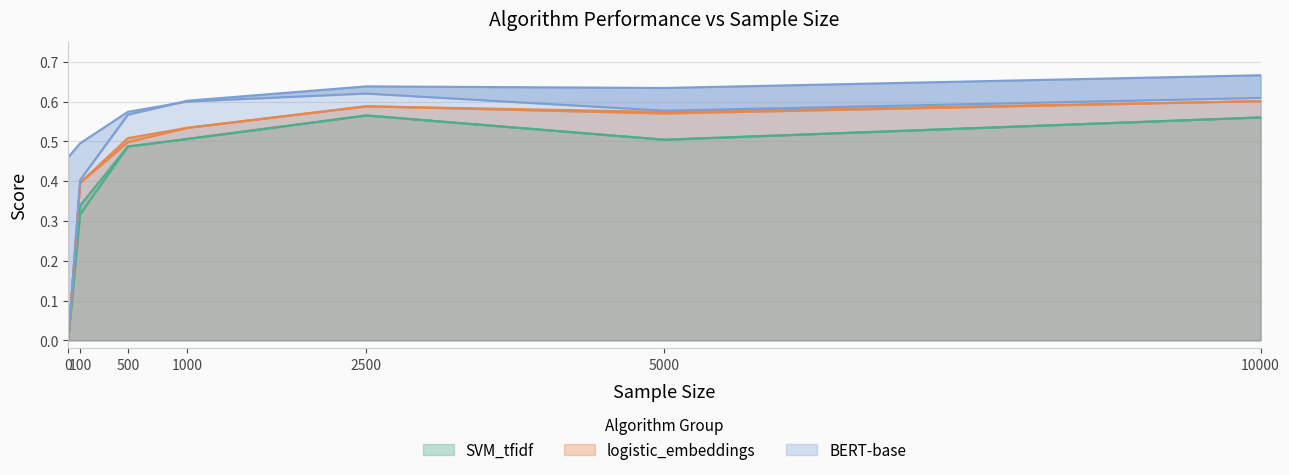

In classical-best-tfidf, how many points are higher than both neighbors (excluding endpoints)?

1